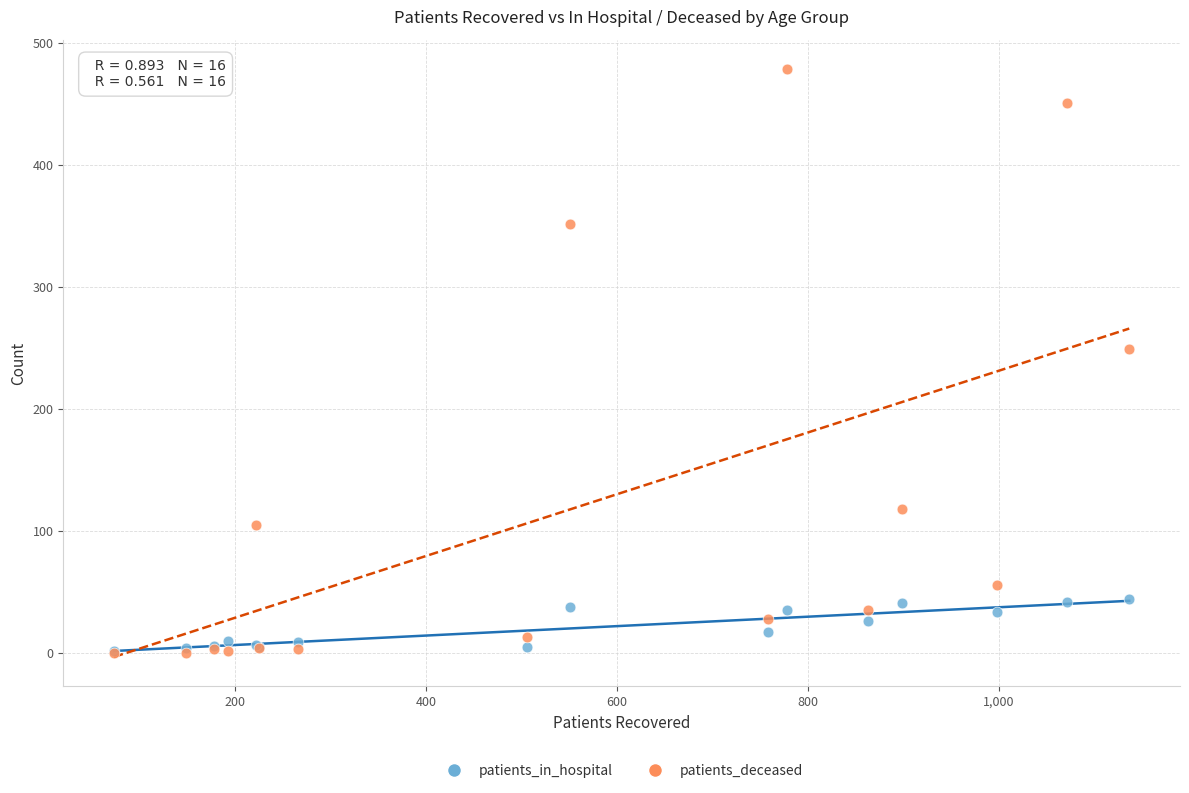

Which series reaches the maximum Y coordinate?

patients_deceased